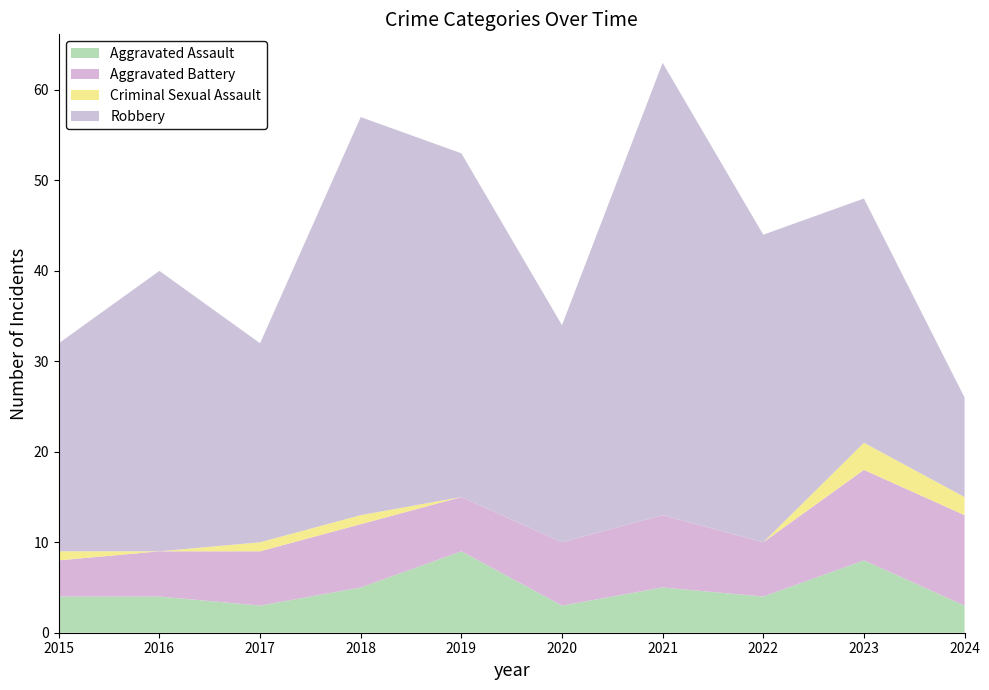

Reading right to left, what are all the values shown in this chart?

Aggravated Assault: 2024=3	2023=8	2022=4	2021=5	2020=3	2019=9	2018=5	2017=3	2016=4	2015=4
Aggravated Battery: 2024=10	2023=10	2022=6	2021=8	2020=7	2019=6	2018=7	2017=6	2016=5	2015=4
Criminal Sexual Assault: 2024=2	2023=3	2022=0	2021=0	2020=0	2019=0	2018=1	2017=1	2016=0	2015=1
Robbery: 2024=11	2023=27	2022=34	2021=50	2020=24	2019=38	2018=44	2017=22	2016=31	2015=23